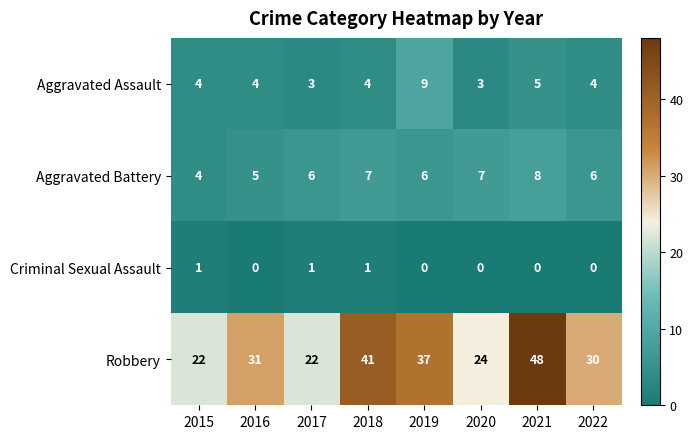

True or false: Criminal Sexual Assault has a value of 0 at 2021.

True